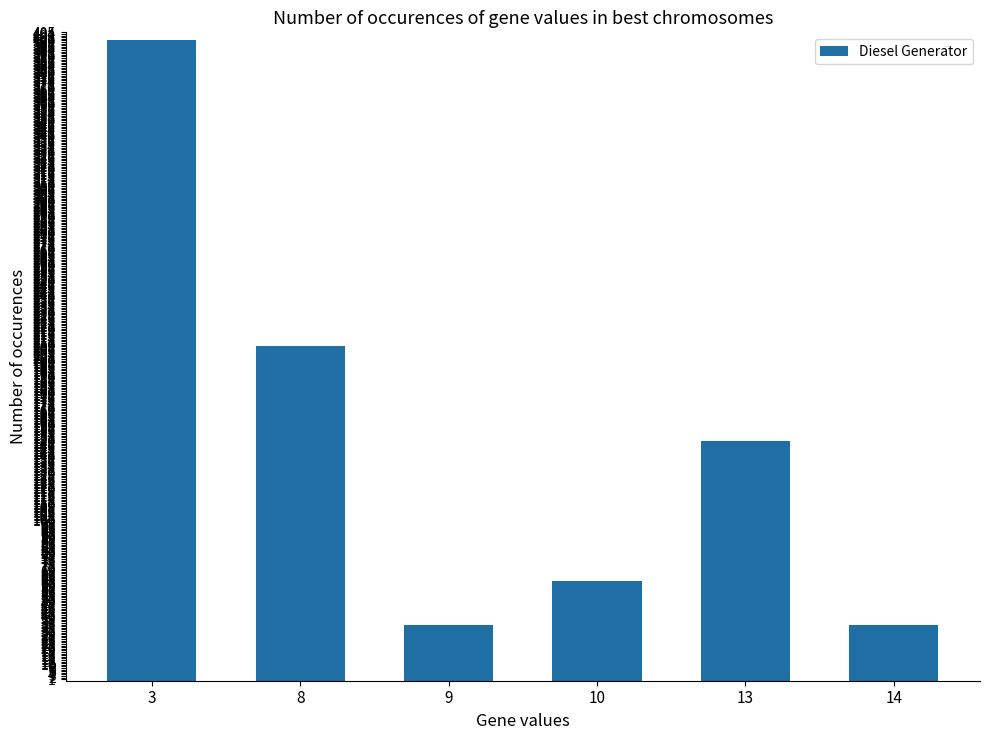

What is the value of the 1st bar from the left?

400